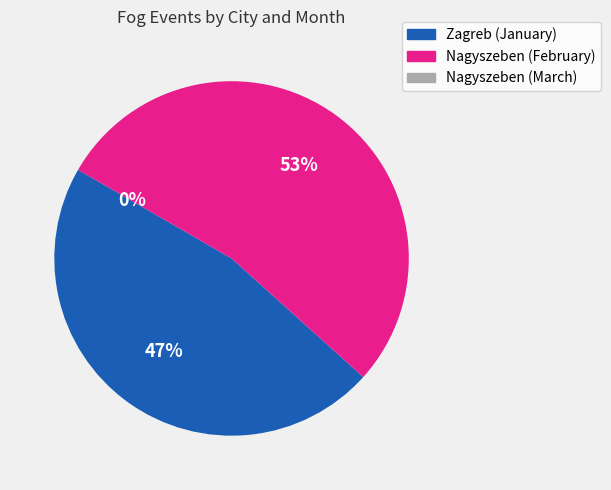

Does any single category account for the majority?

Yes